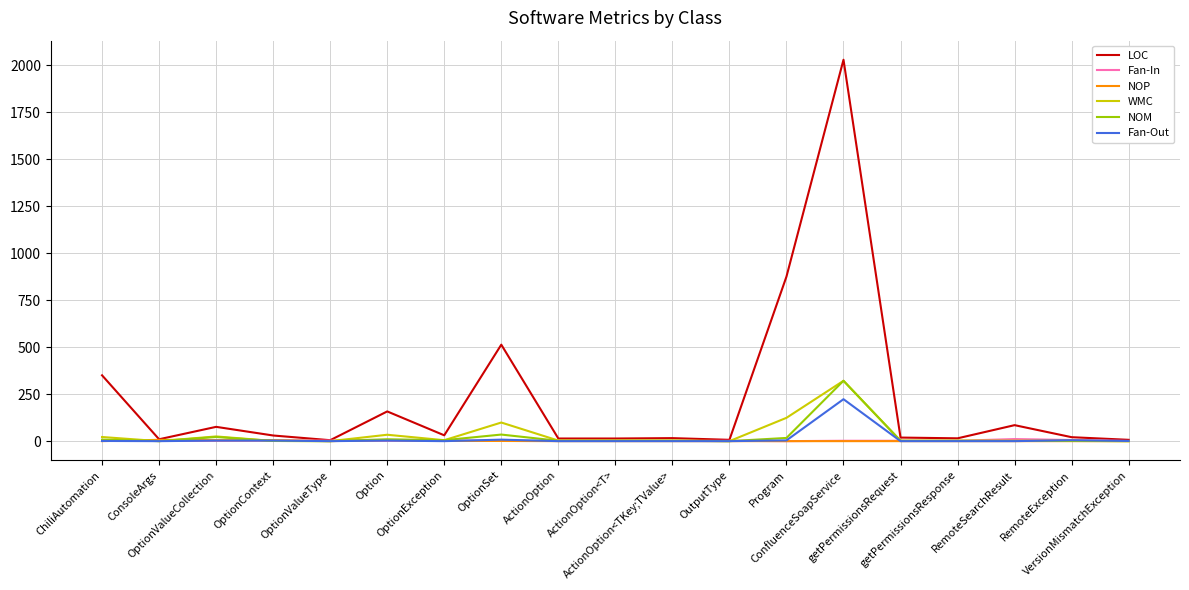

Which series has the largest range (max minus min)?

LOC